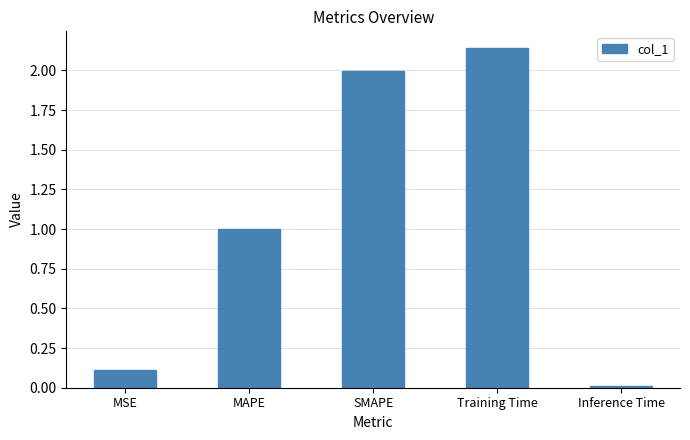

Which category has the highest value across all series?

Training Time